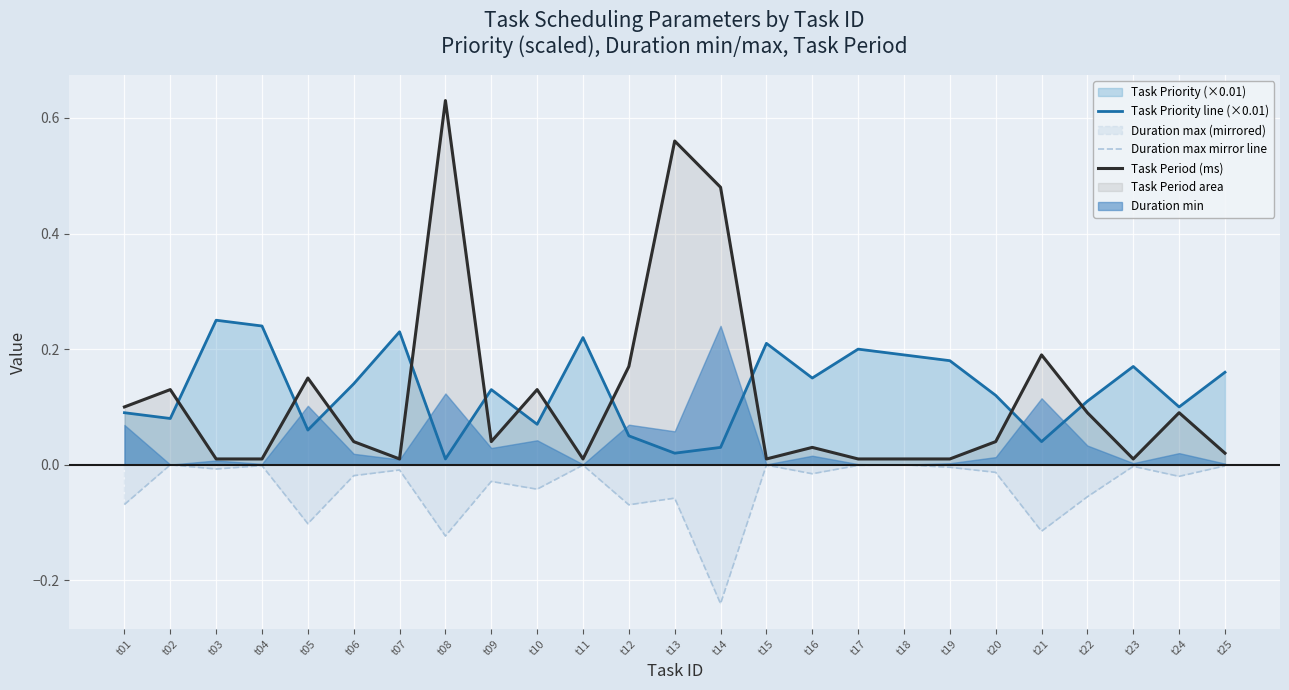

In Task Priority line (×0.01), how many points are higher than both neighbors (excluding endpoints)?

7